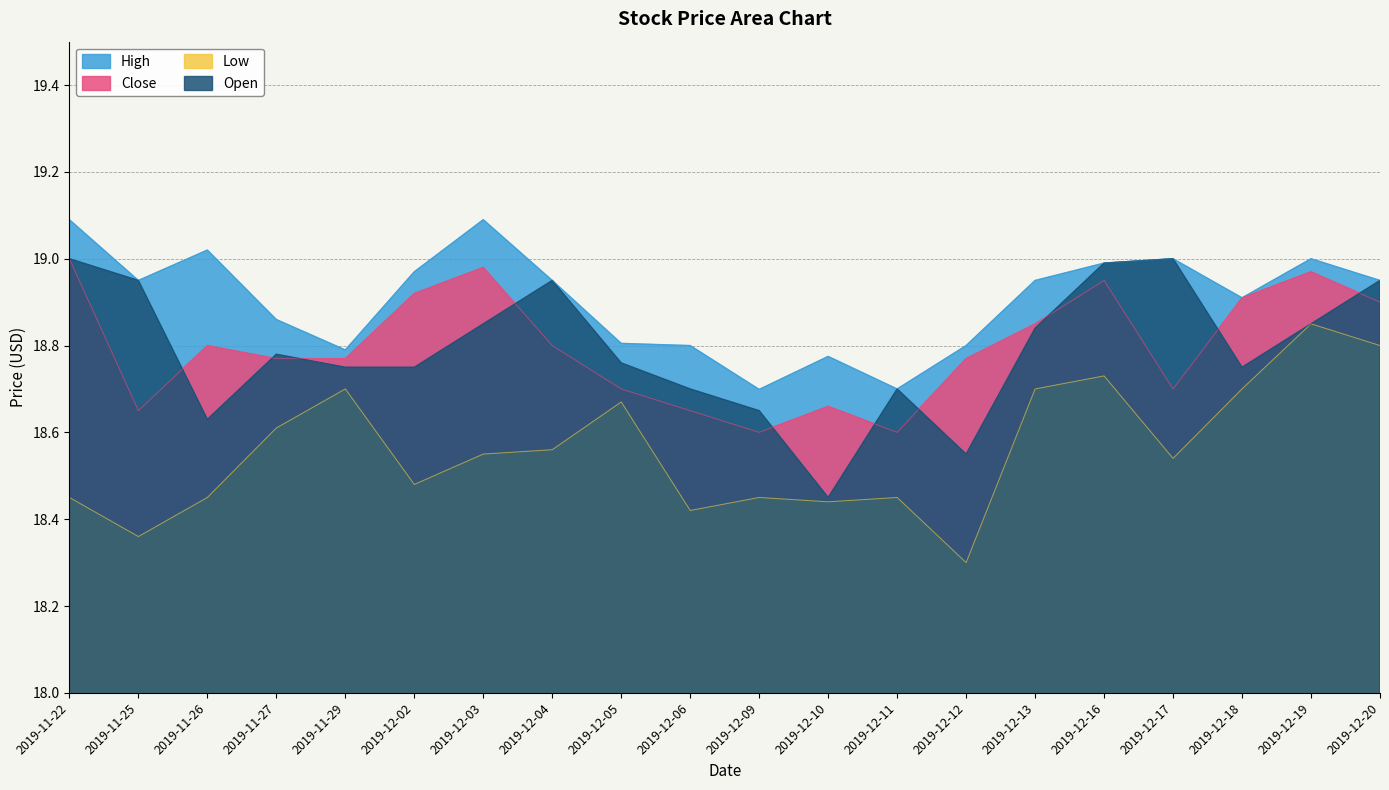

Which has a higher value, 2019-12-10 or 2019-12-20?

2019-12-20